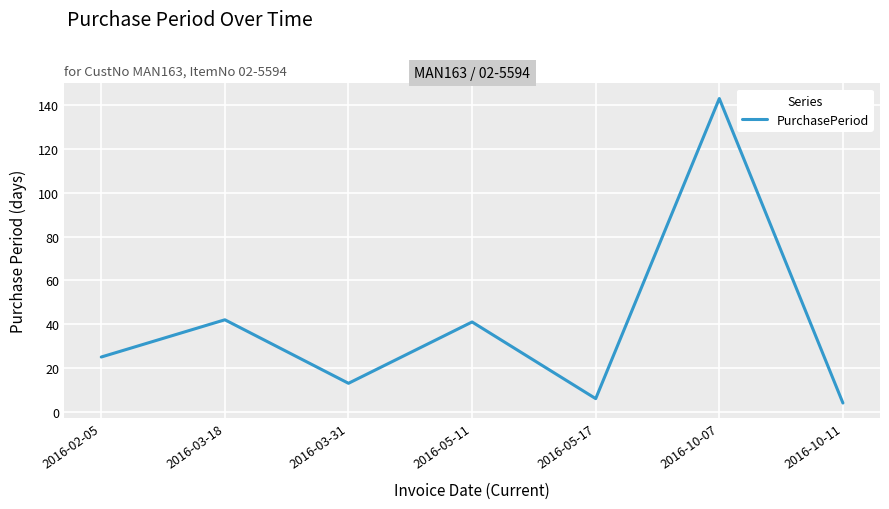

What is the change in value from 2016-02-05 to 2016-10-11?

-21